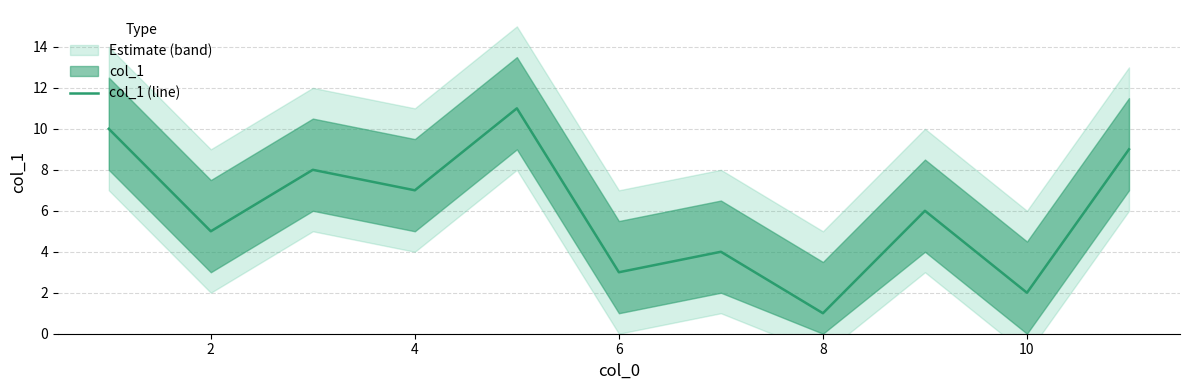

Is it true that col_1 (line) equals 11 at 4?

False